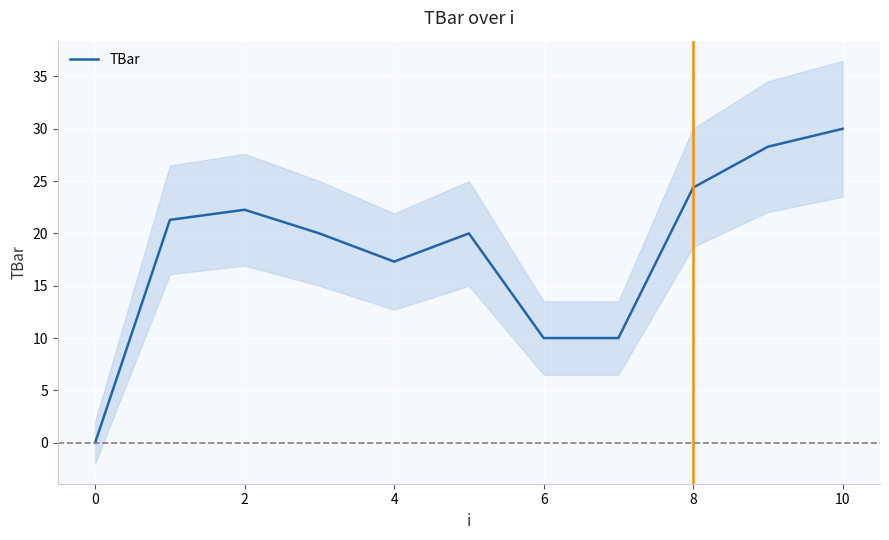

The TBar series shows 35.6 at 8. True or false?

False